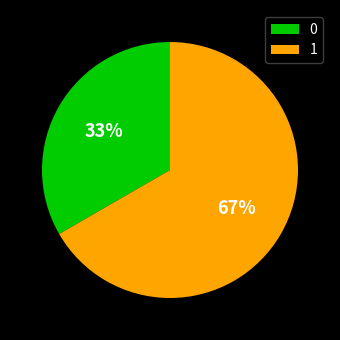

Is there any slice that represents more than half of the pie?

Yes